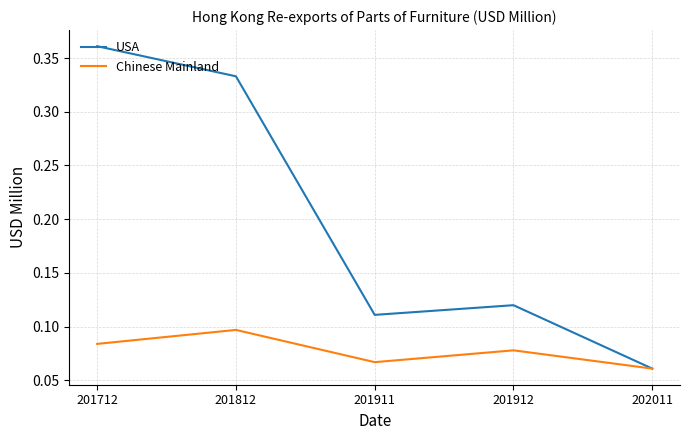

List the series in order of their overall mean, highest first.

USA, Chinese Mainland